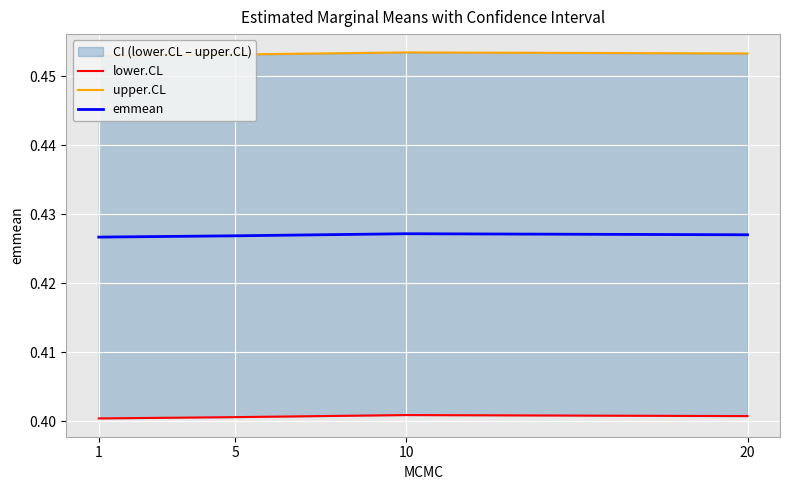

What is the value of the upper.CL point at the 4th from the left?

0.5